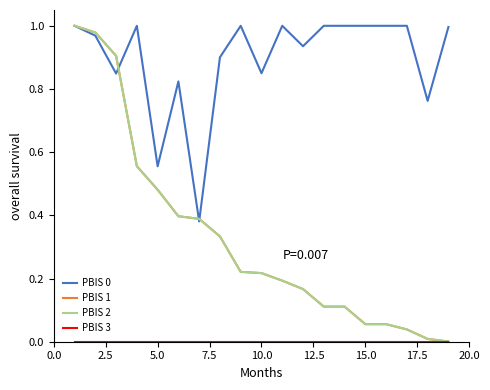

Does the chart have visible grid lines?

No